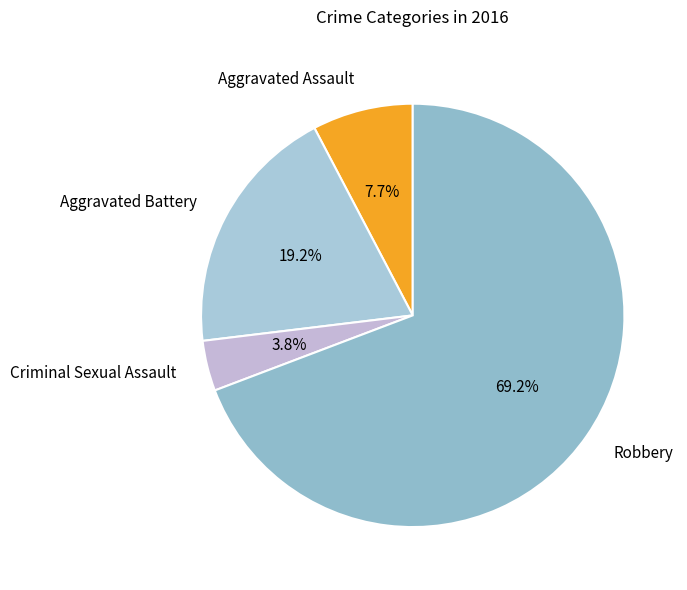

To the nearest percent, what is the difference between the Aggravated Assault and Criminal Sexual Assault slice percentages?

4%